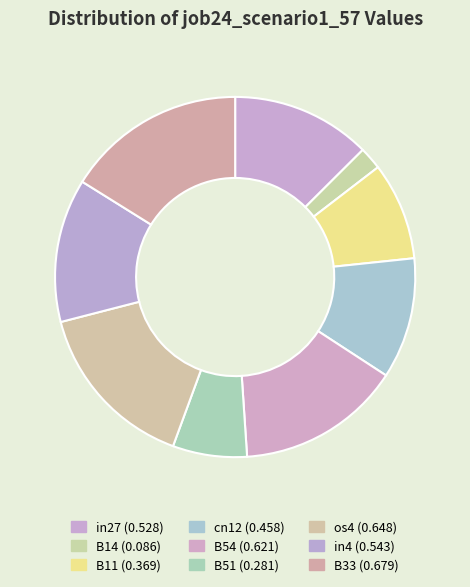

Combined, do in27 and cn12 account for over 50%?

No